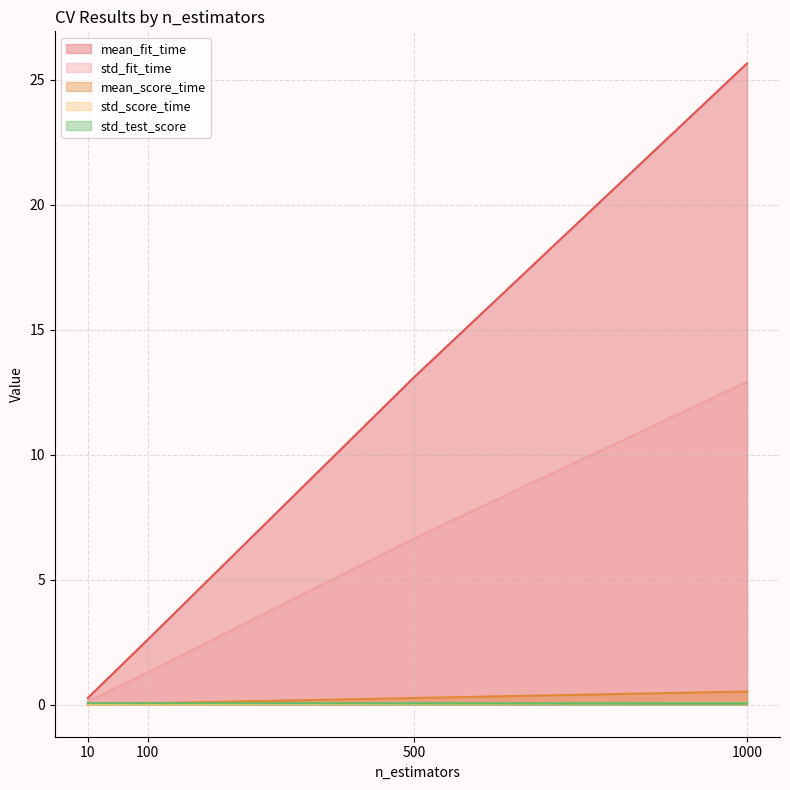

The value of mean_score_time at 1000 is 0.5. True or false?

True